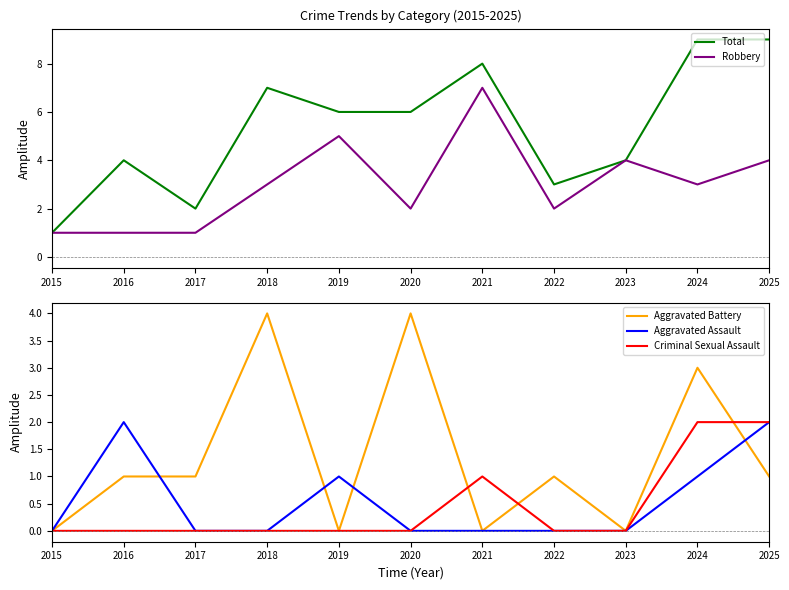

Which series changed the most between 2015 and 2019?

Total